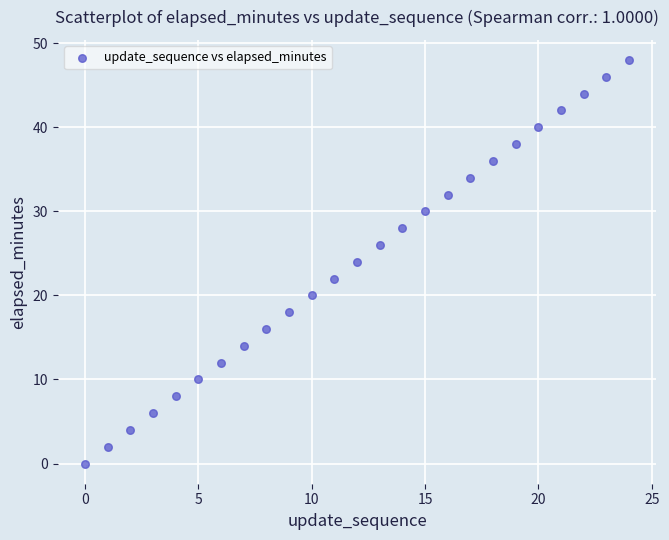

What is the range of Y values (max minus min)?

48